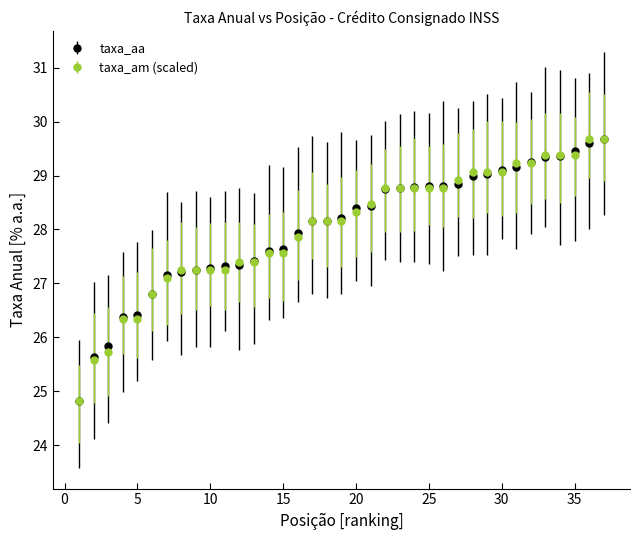

At how many categories does at least one series exceed 26?

34